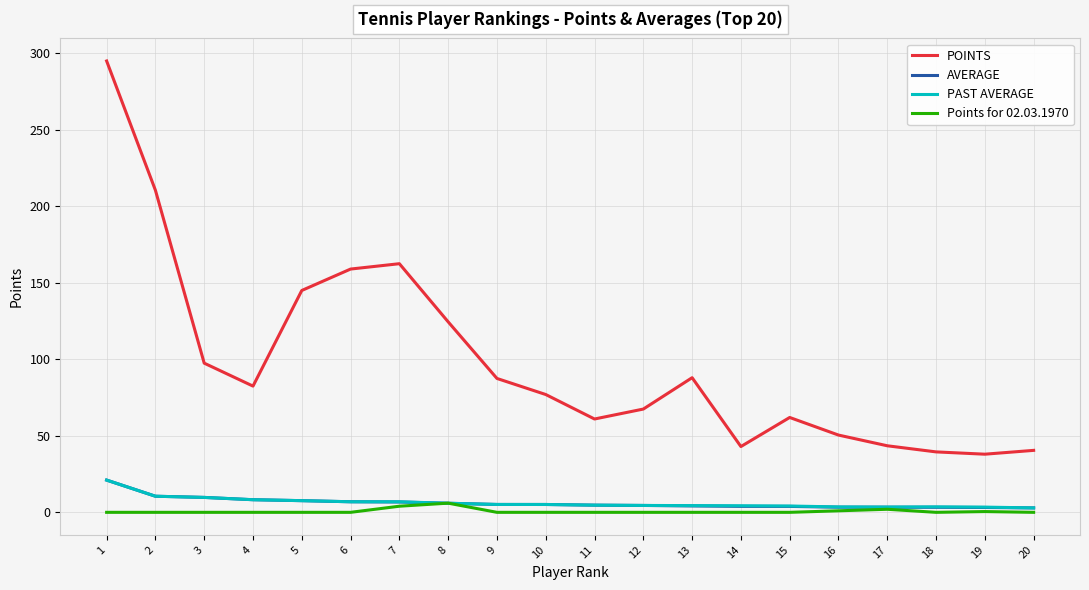

Does the chart display data point markers on the line(s)?

No